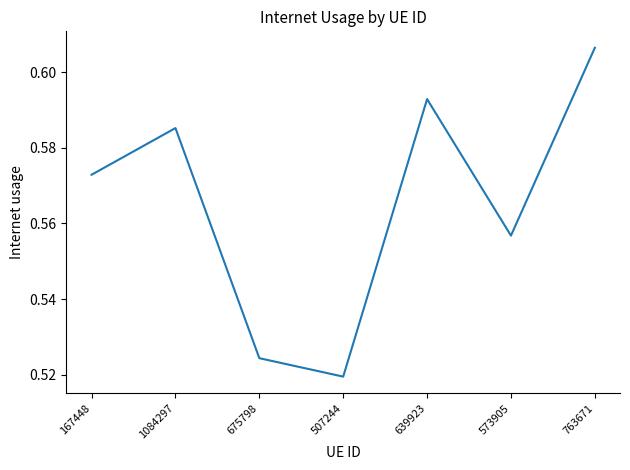

What is the sum of the values at 167448 and 763671?

1.2